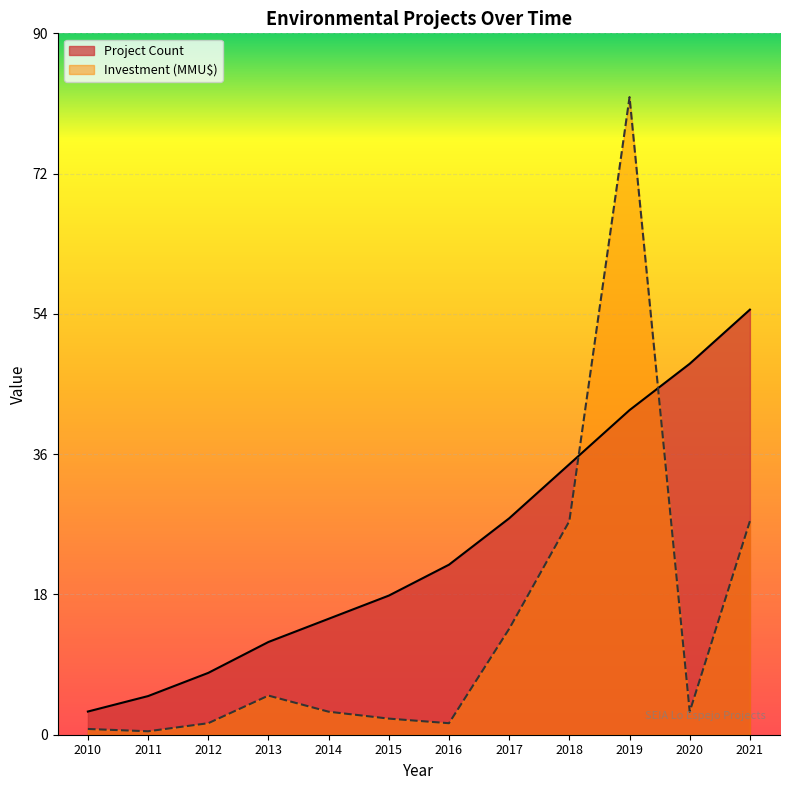

Where does the Investment (MMU$) series first go above 2?

2013